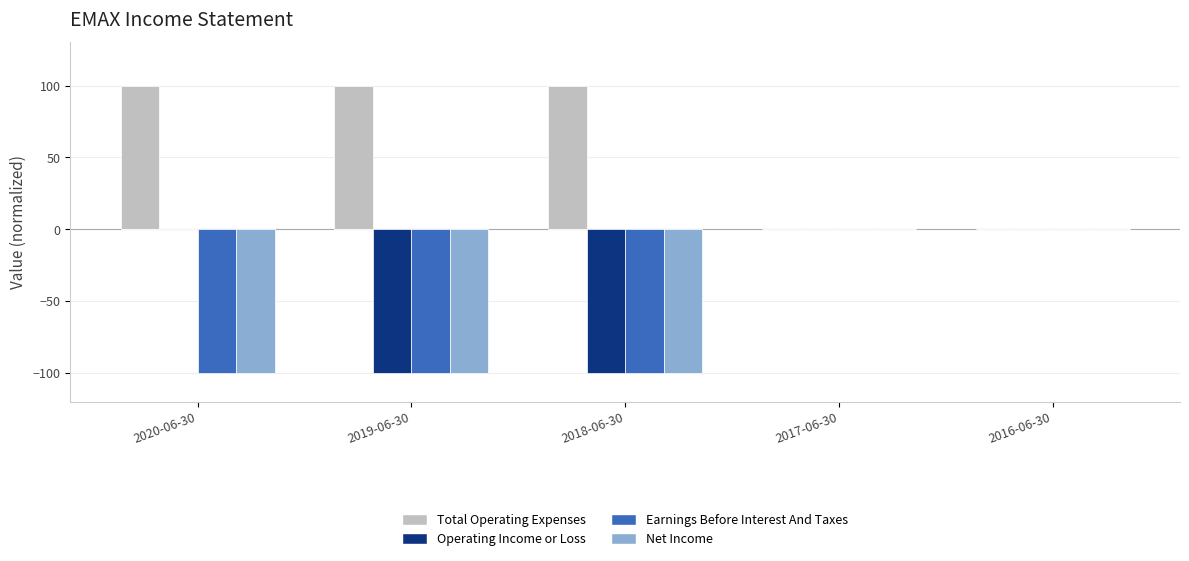

What is the highest value of the Total Operating Expenses series?

100